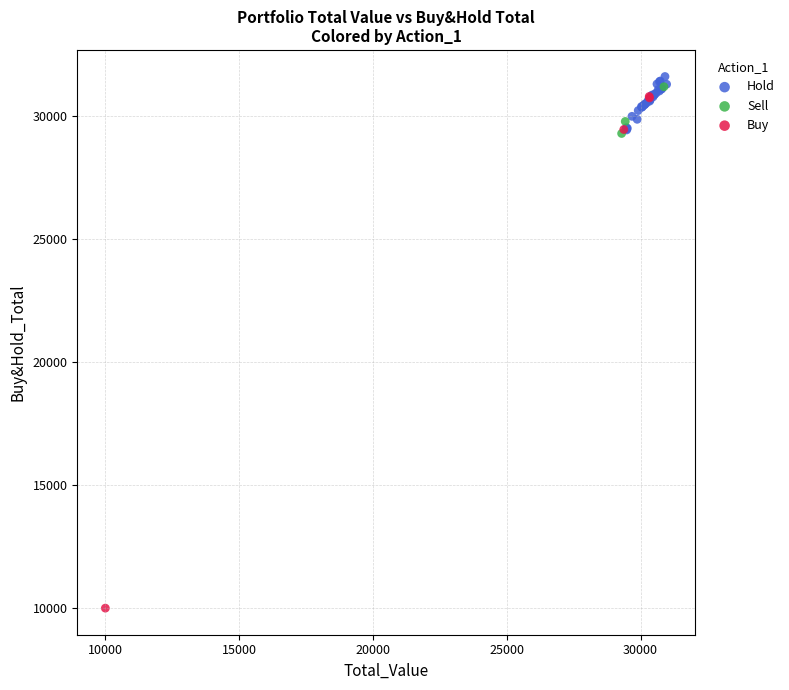

Which series has the widest spread of Y values?

Buy